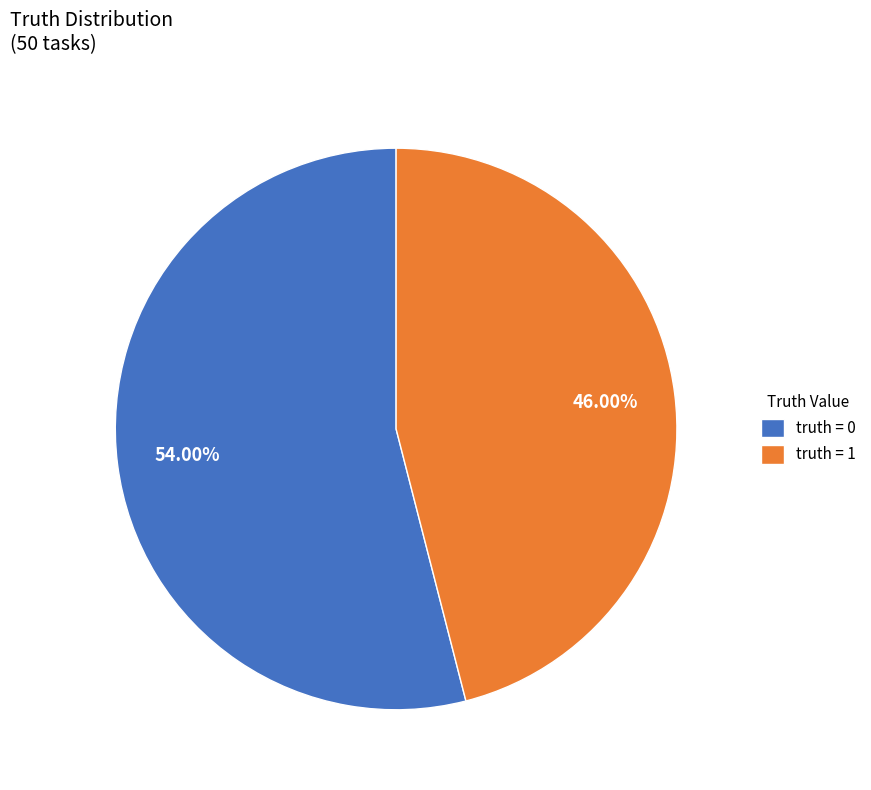

What is the majority slice?

truth = 0